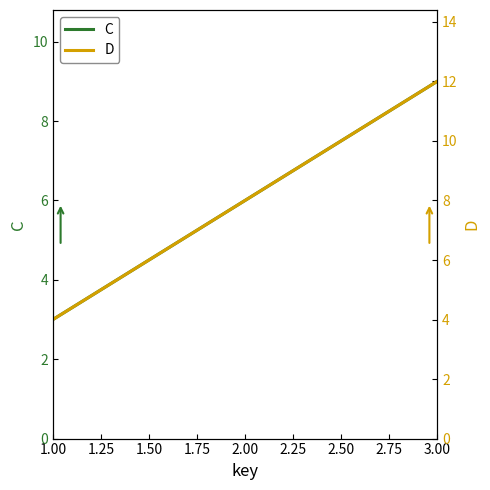

How many lines are shown in the chart?

2